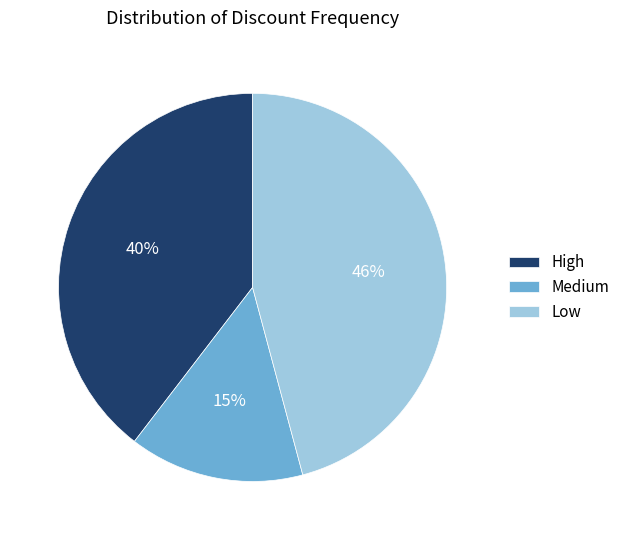

To the nearest percent, what portion does High represent?

40%